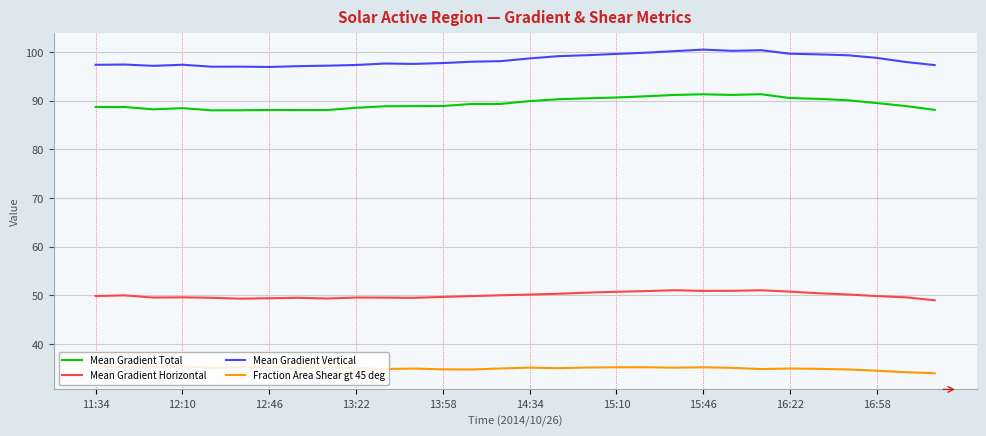

What is the lowest value of the Mean Gradient Vertical series?

97.0